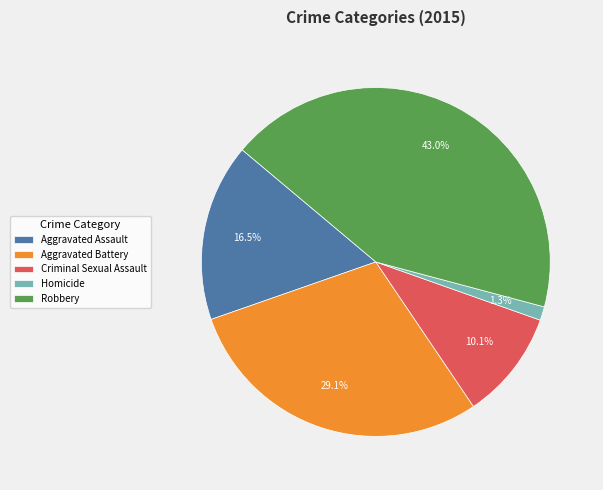

Rank the categories by value from lowest to highest.

Homicide, Criminal Sexual Assault, Aggravated Assault, Aggravated Battery, Robbery